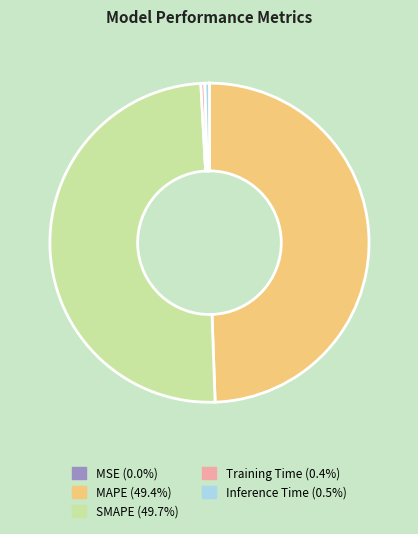

Which has a higher value, Training Time or MAPE?

MAPE